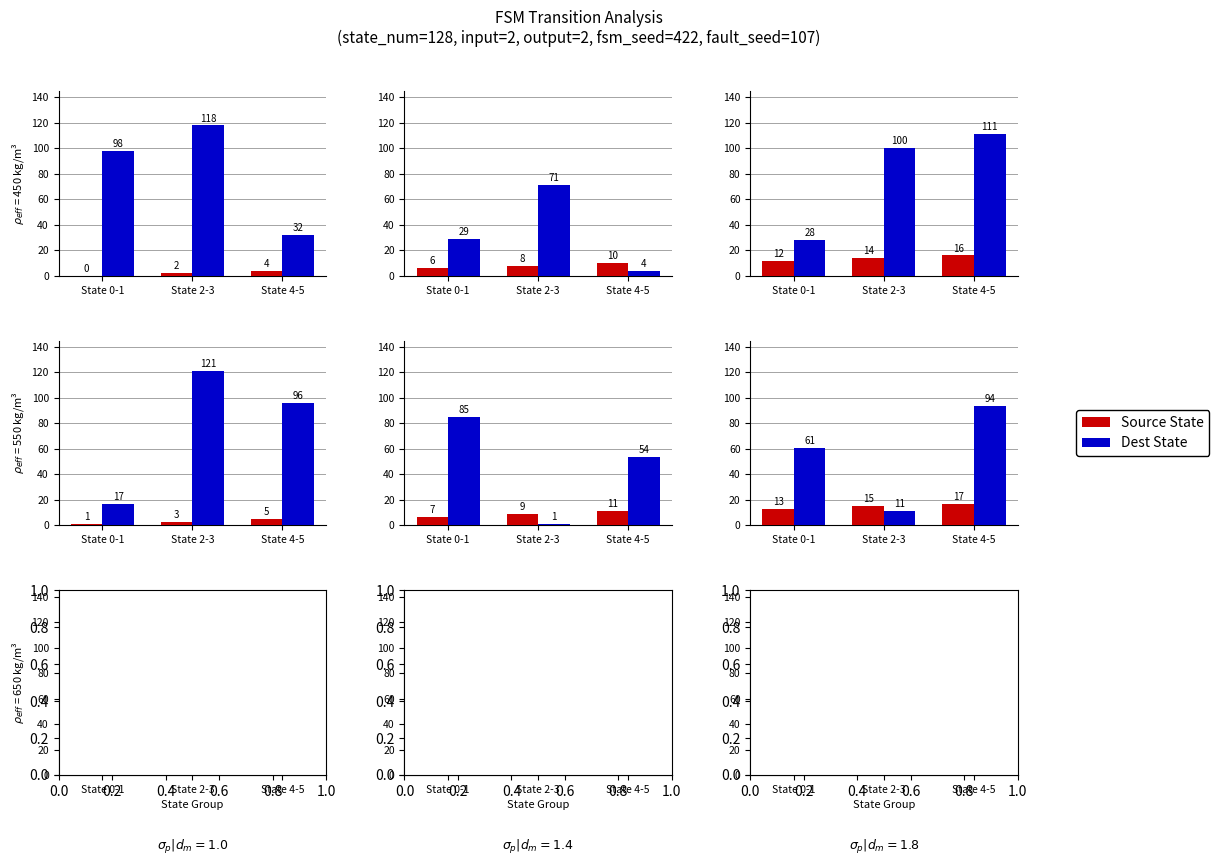

Between State 4-5 and State 0-1, which is larger?

State 4-5